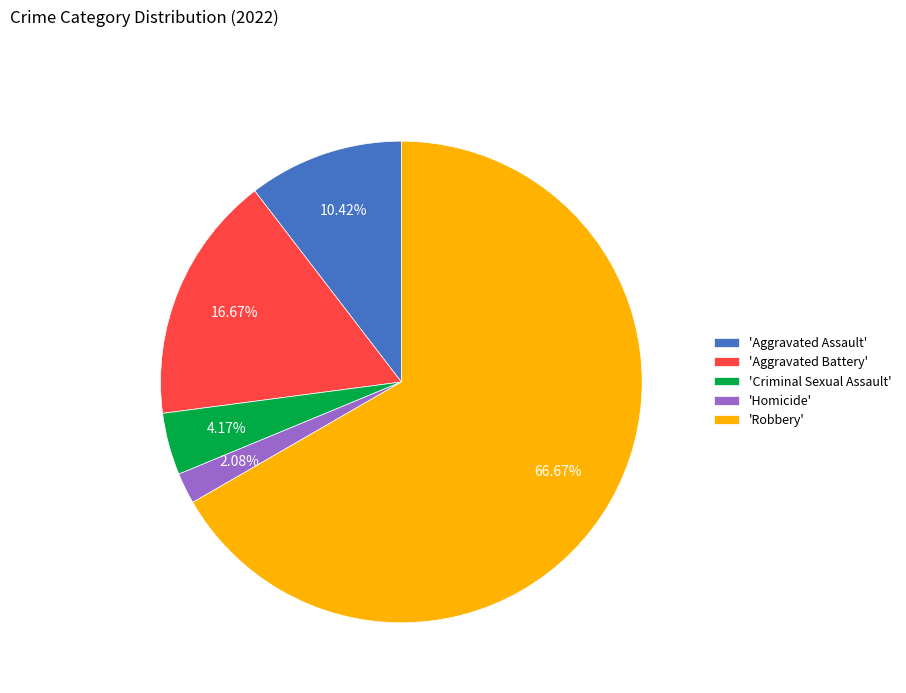

How many slices are in this pie chart?

5